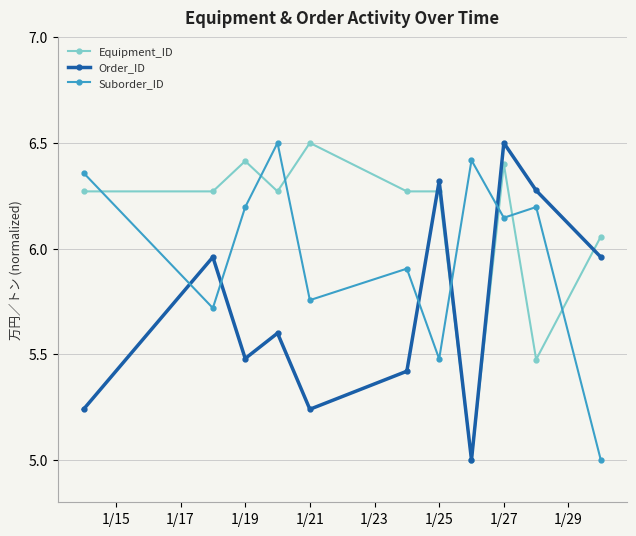

At how many categories does at least one series exceed 6?

11